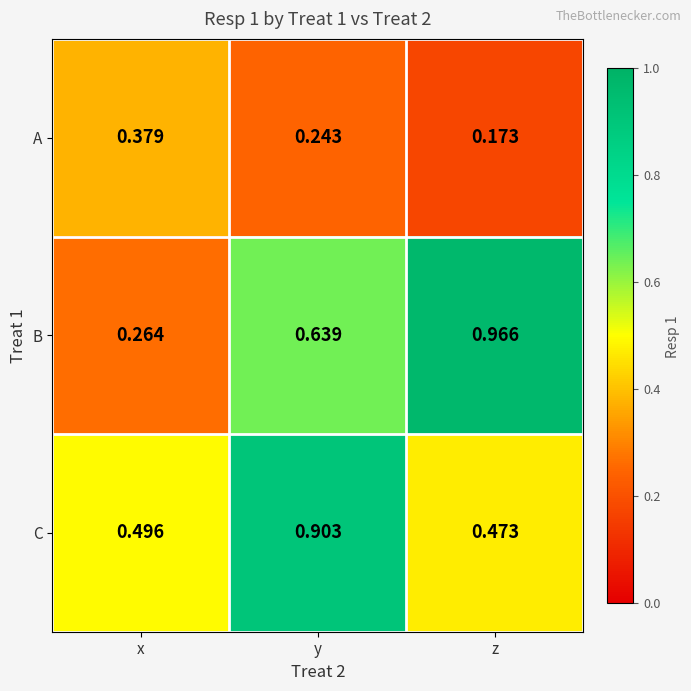

What is the total value across all series at z?

1.6